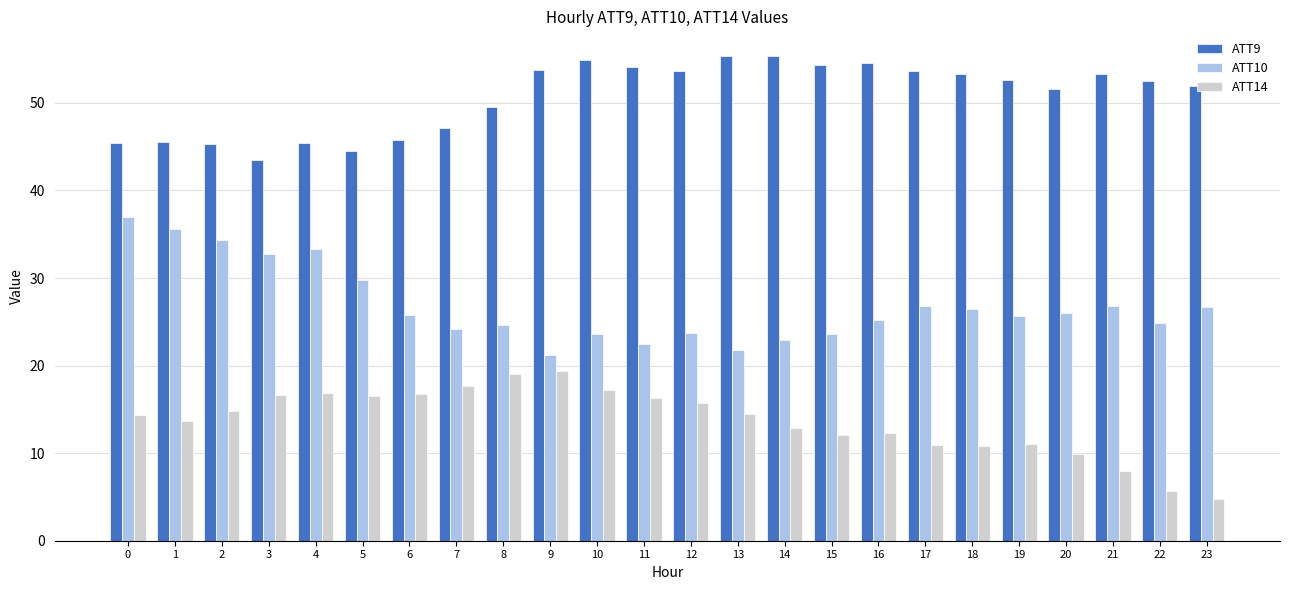

How many distinct data groups are displayed?

3